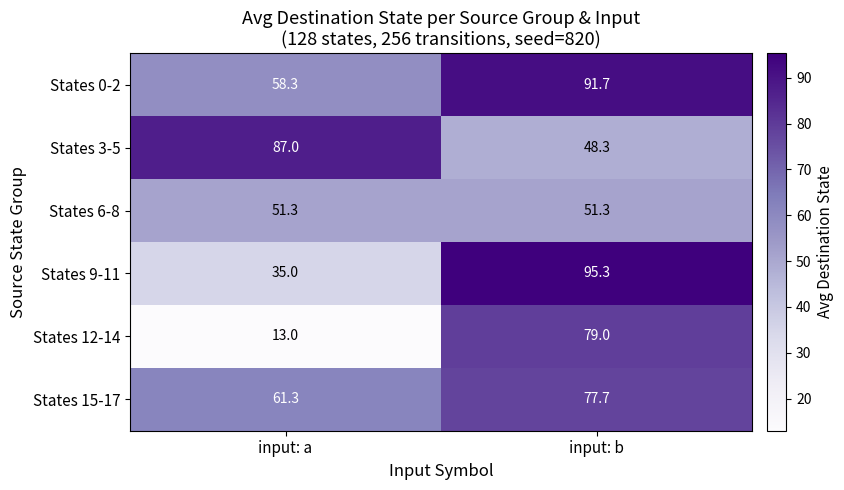

Between input: a and input: b, which series saw the biggest shift?

States 12-14